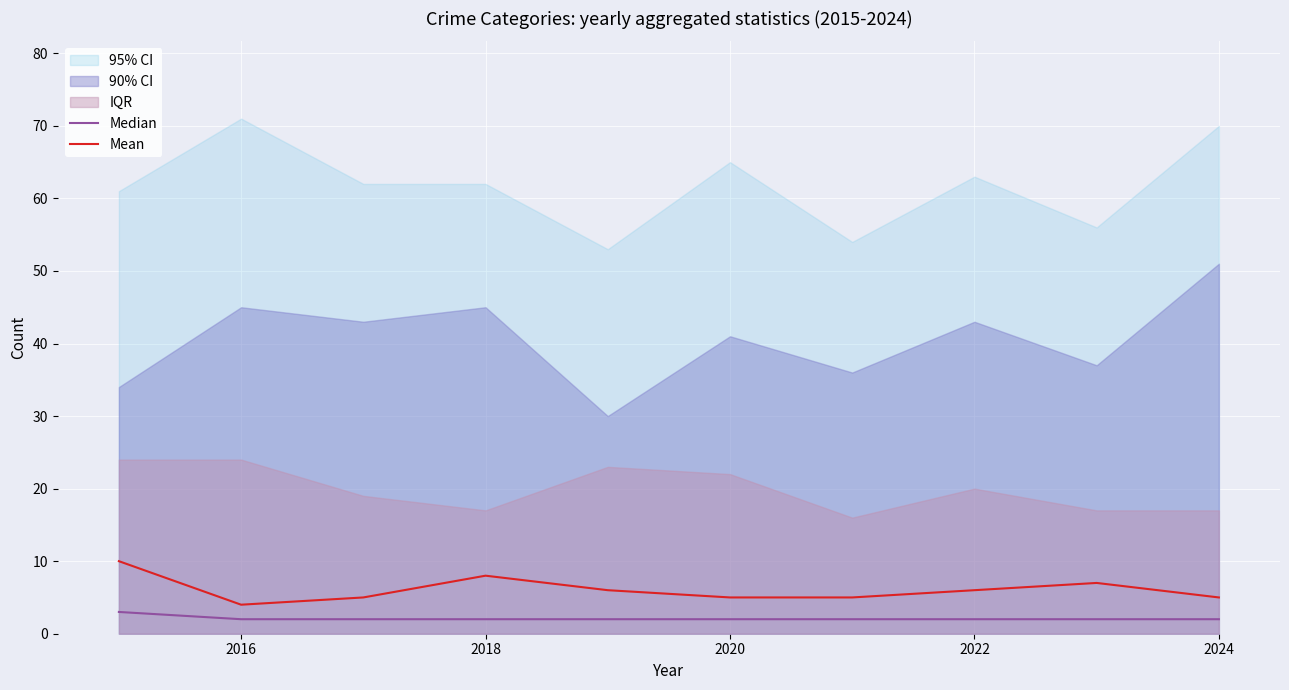

In Mean, how many points are lower than both neighbors (excluding endpoints)?

1